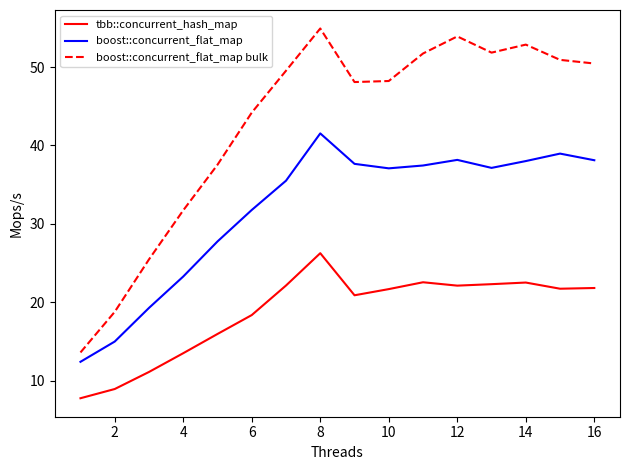

What is the greatest value displayed?

54.9